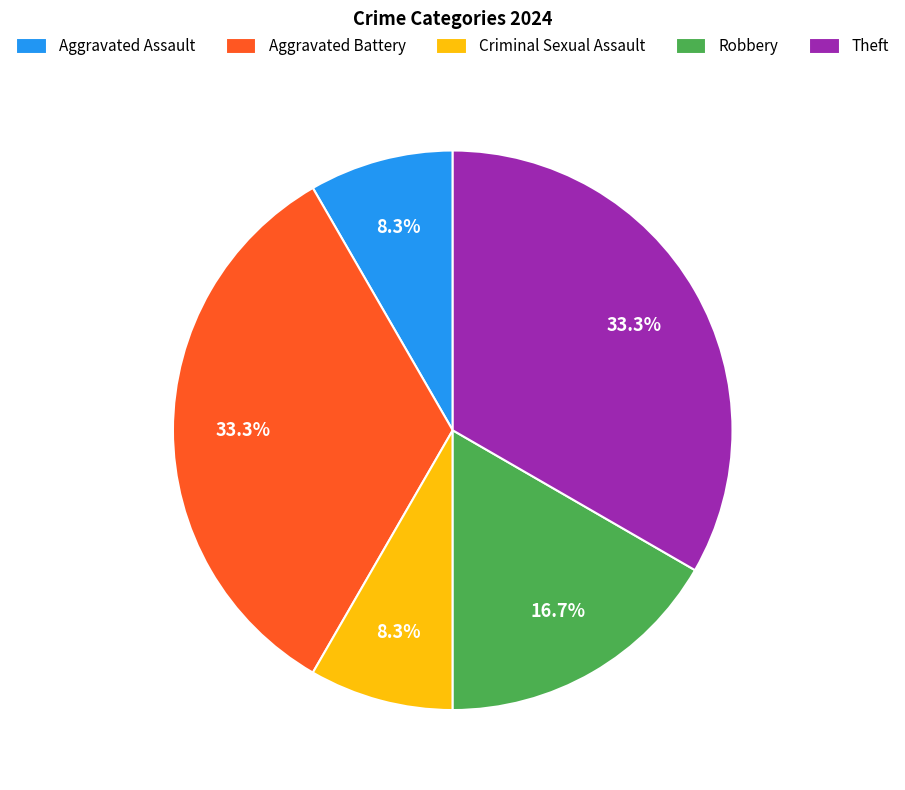

What percentage is the Theft slice, to the nearest percent?

33%